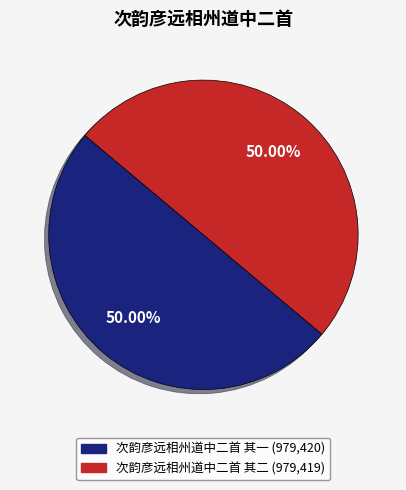

Do 次韵彦远相州道中二首 其二 and 次韵彦远相州道中二首 其一 together represent more than half of the pie?

Yes